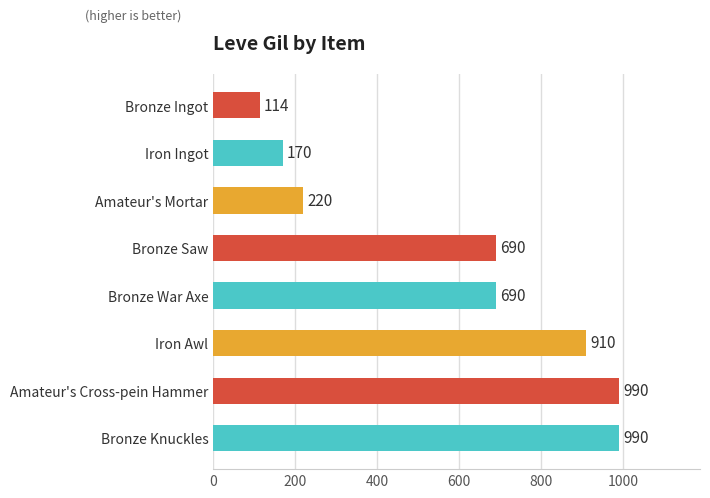

True or false: the data shows 190 at Bronze War Axe.

False